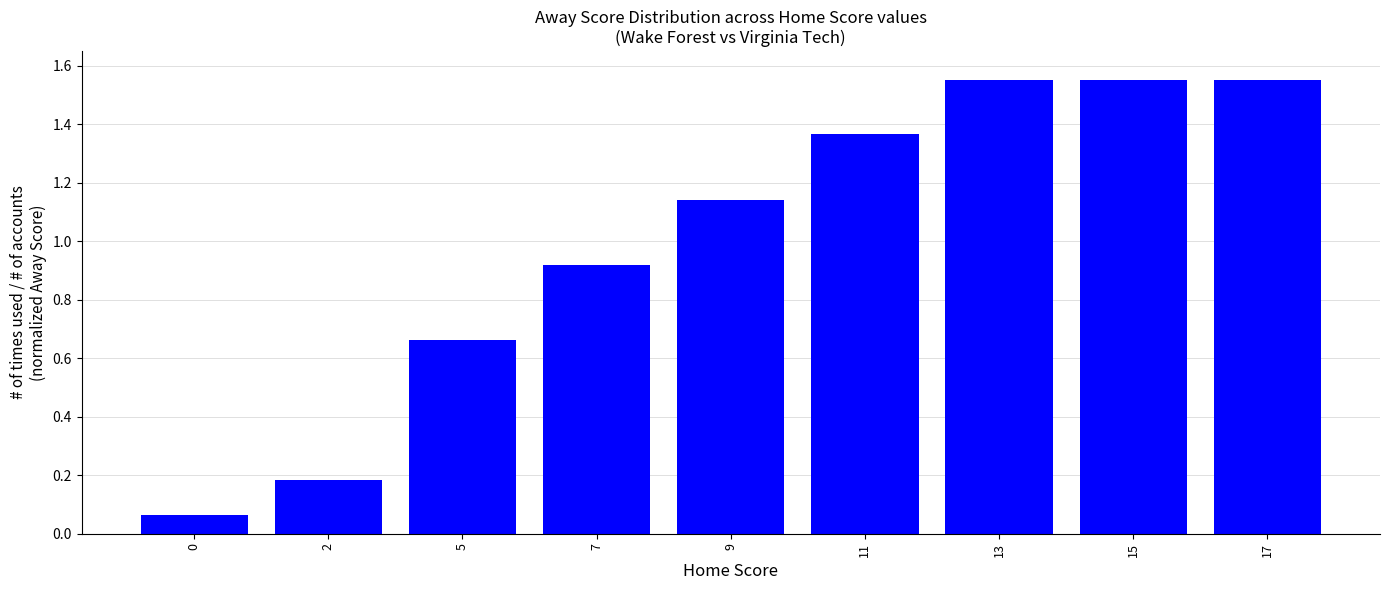

What is the average value?

1.0